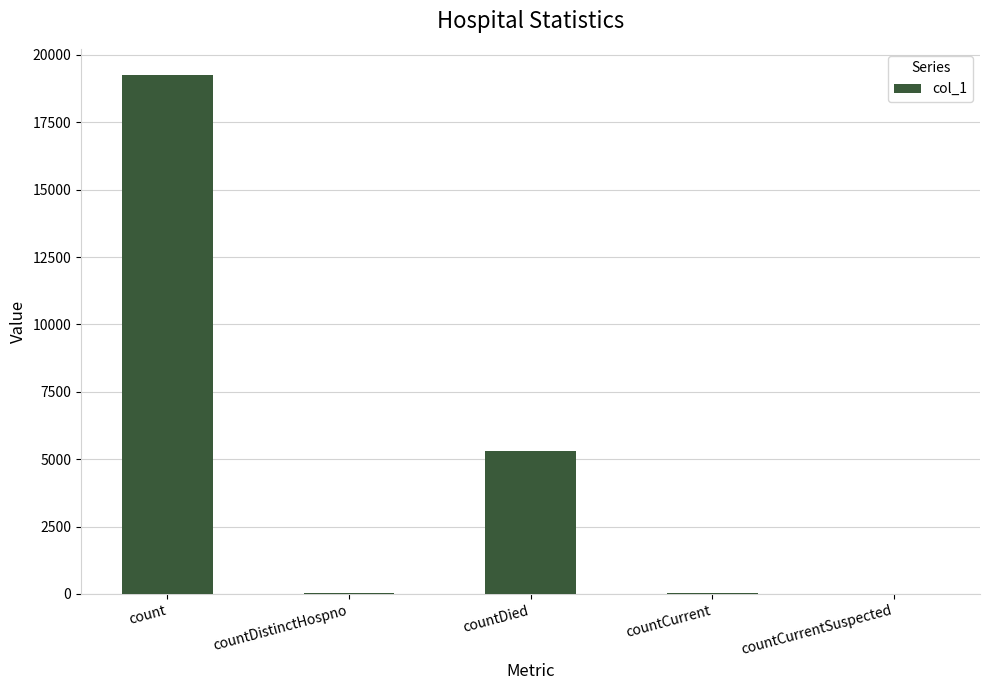

Are the bars horizontal?

No